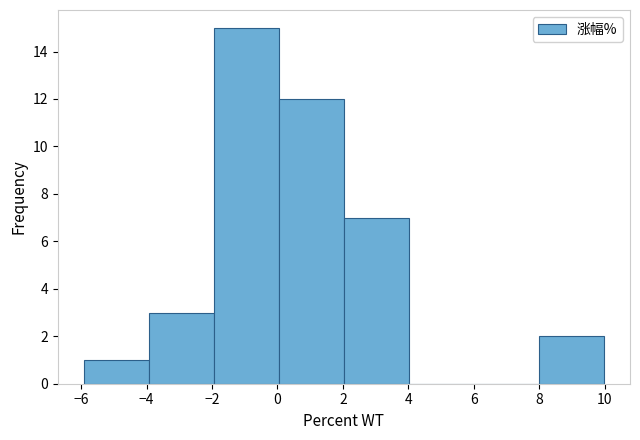

Reading left to right, transcribe this chart: for each bar, give the range it covers on the x-axis and its height. Neither the bar edges nor the heights are printed on the chart, so give them approximately, as read against the axes.

-6 to -4: 1
-4 to -2: 3
-2 to 0: 15
0 to 2: 12
2 to 4: 7
4 to 6: 0
6 to 8: 0
8 to 10: 2